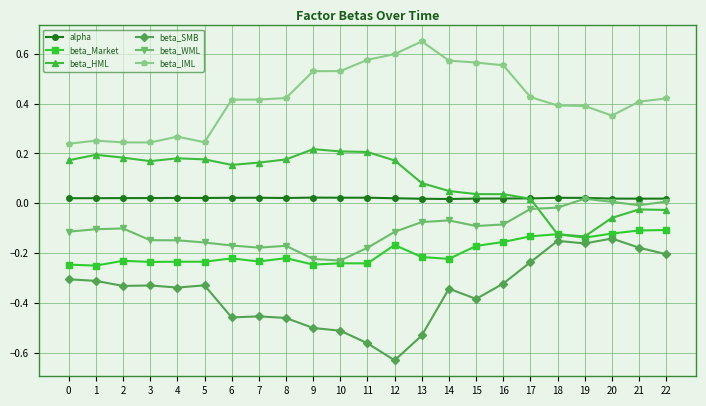

The alpha series shows 0.0 at 0. True or false?

True